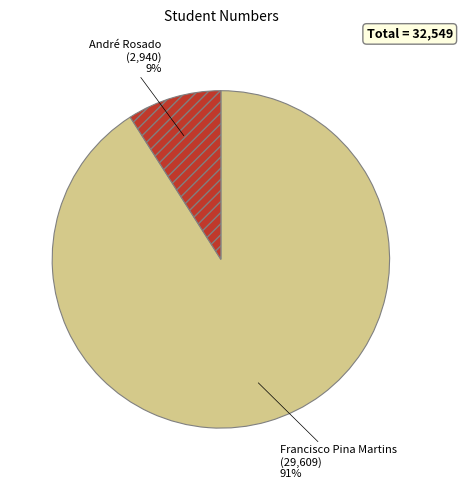

To the nearest percent, what is the average slice percentage?

50%